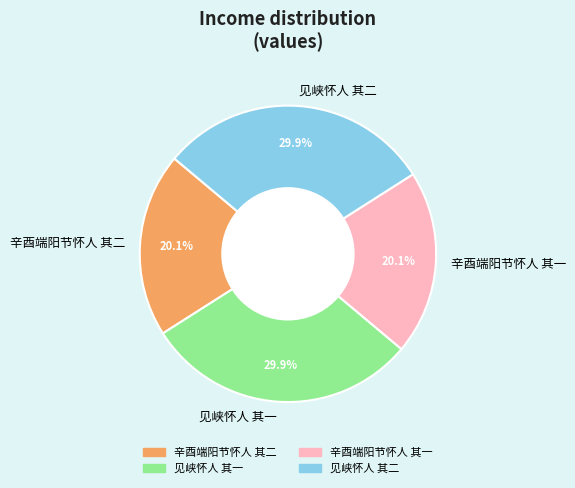

True or false: 见峡怀人 其二 accounts for 20% of the total.

False